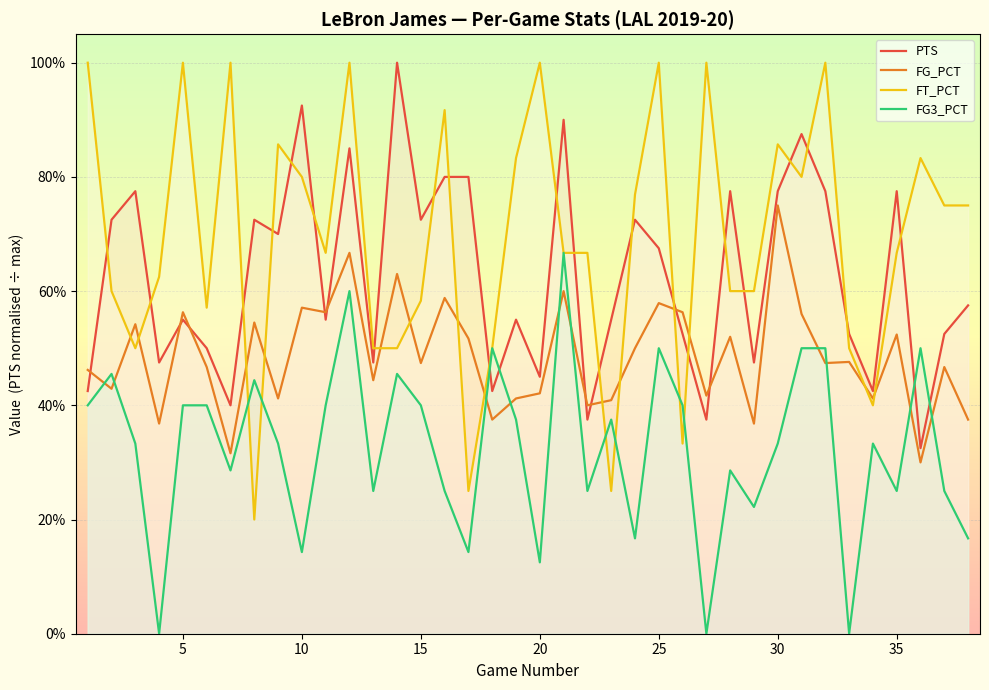

What are all the series names shown in the legend?

PTS, FG_PCT, FT_PCT, FG3_PCT